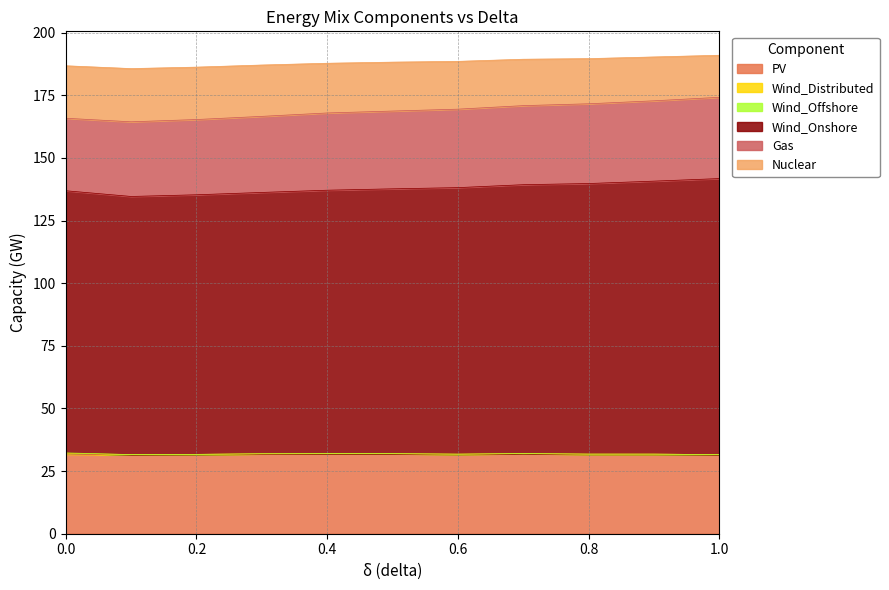

The value of PV at 0.2 is 46.5. True or false?

False